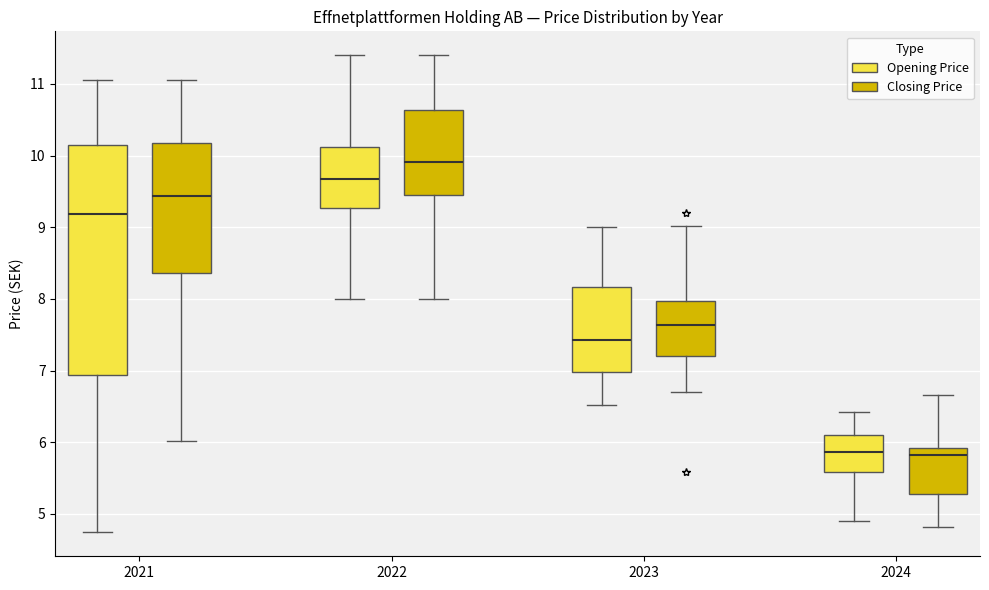

Reading left to right, transcribe this box plot: for each box, give where its median line is, the range the box spans, and where its two whiskers end, as read against the y-axis. The values are not printed on the chart, so give them approximately, as read against the axis.

2021 (Opening Price): median 9.2, box 6.9 to 10.2, whiskers 4.7 to 11.0
2021 (Closing Price): median 9.4, box 8.4 to 10.2, whiskers 6.0 to 11.0
2022 (Opening Price): median 9.7, box 9.3 to 10.1, whiskers 8.0 to 11.4
2022 (Closing Price): median 9.9, box 9.4 to 10.6, whiskers 8.0 to 11.4
2023 (Opening Price): median 7.4, box 7.0 to 8.2, whiskers 6.5 to 9.0
2023 (Closing Price): median 7.6, box 7.2 to 8.0, whiskers 6.7 to 9.0
2024 (Opening Price): median 5.9, box 5.6 to 6.1, whiskers 4.9 to 6.4
2024 (Closing Price): median 5.8, box 5.3 to 5.9, whiskers 4.8 to 6.7